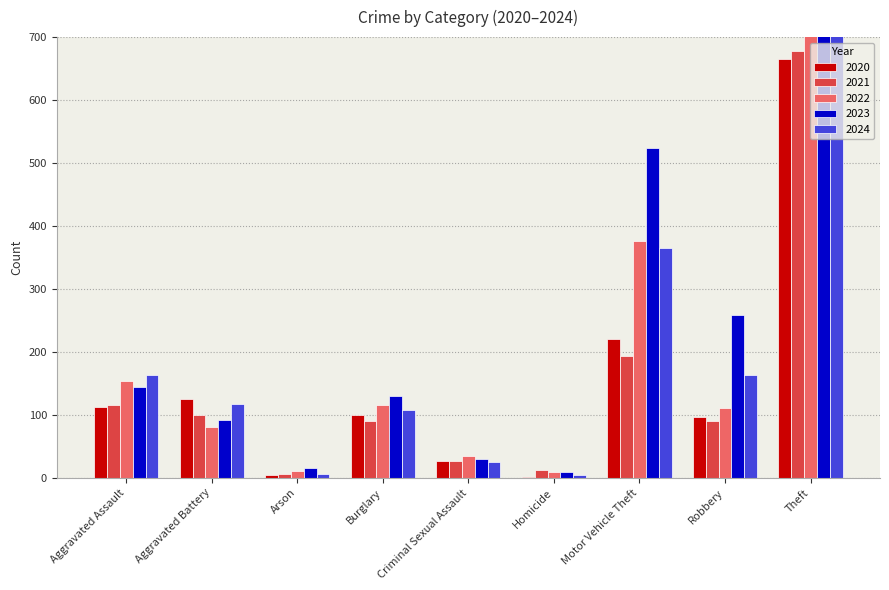

What is the average value of the 2024 series?

415